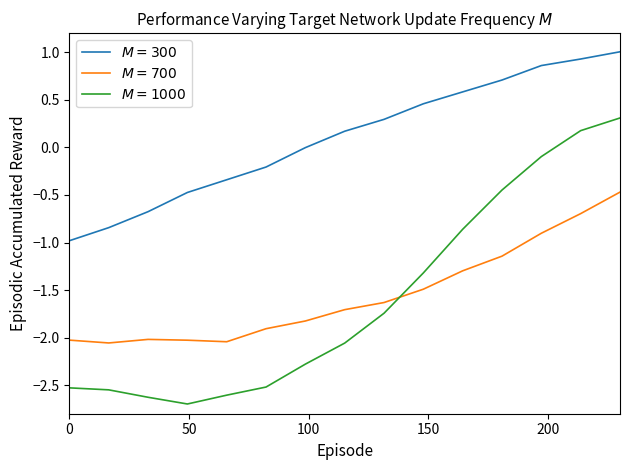

What is the smallest value displayed?

-2.7